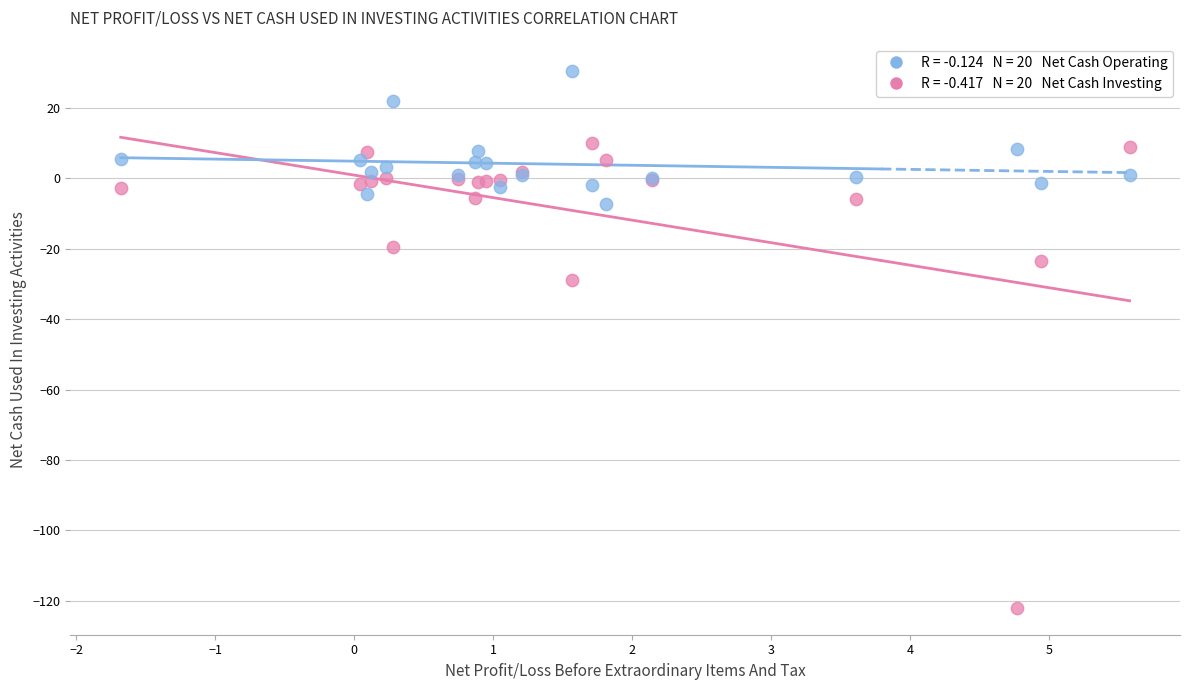

Across all series, what Y value is closest to -45?

-29.0